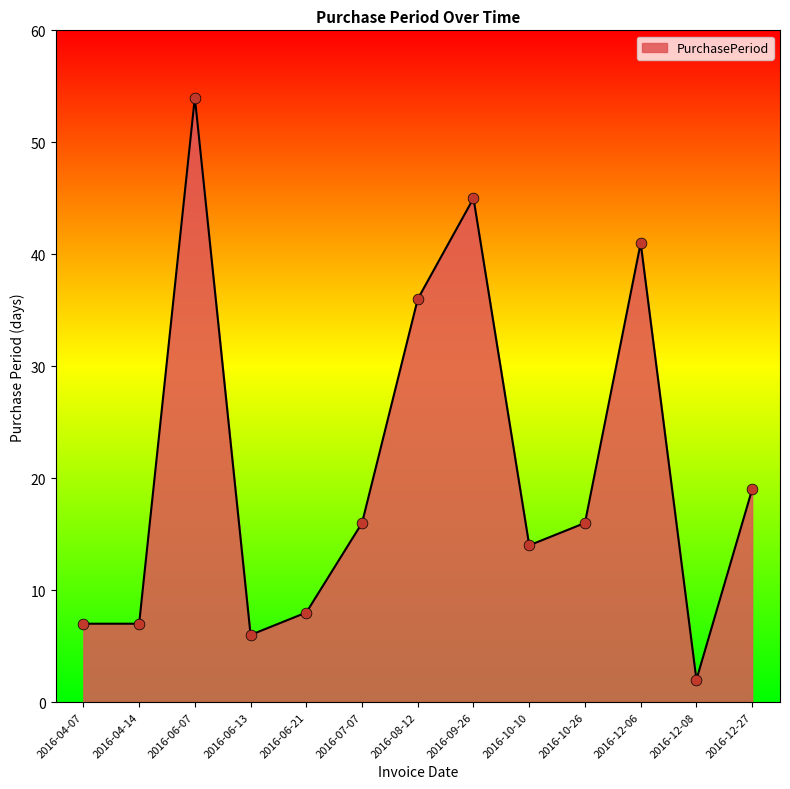

Which has a higher value, 2016-06-07 or 2016-06-13?

2016-06-07